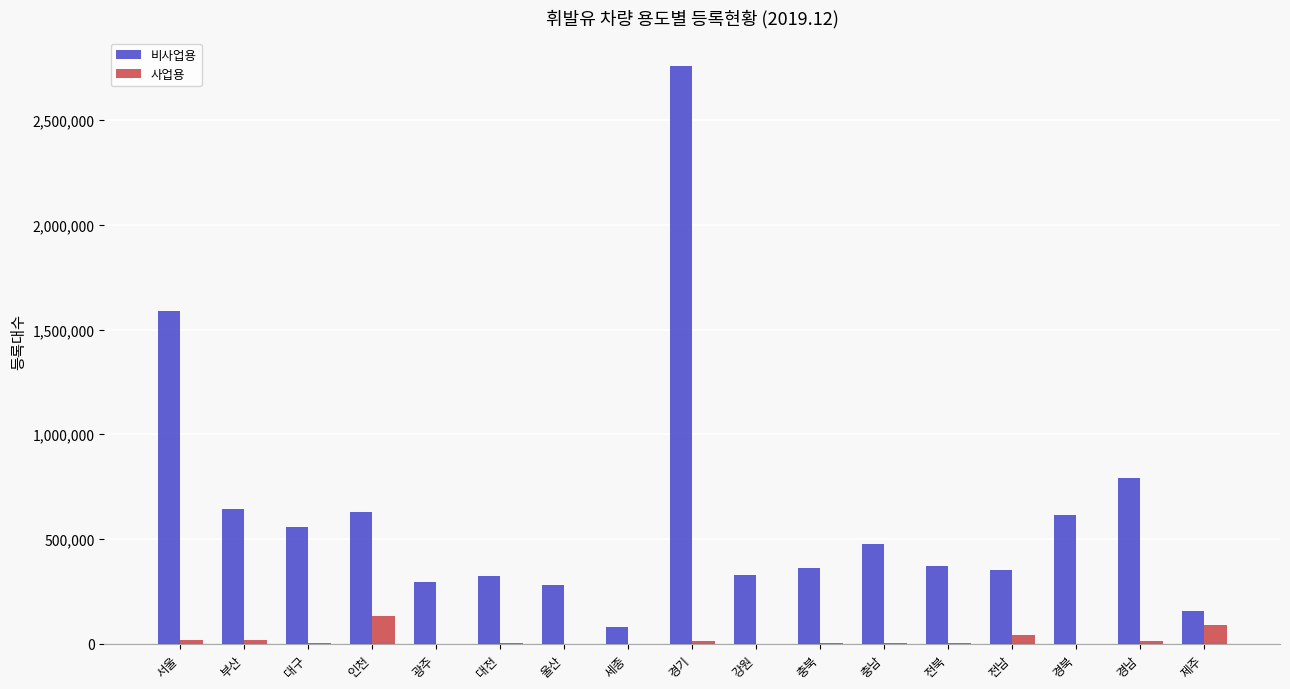

At which category does the chart reach its peak across all series?

경기